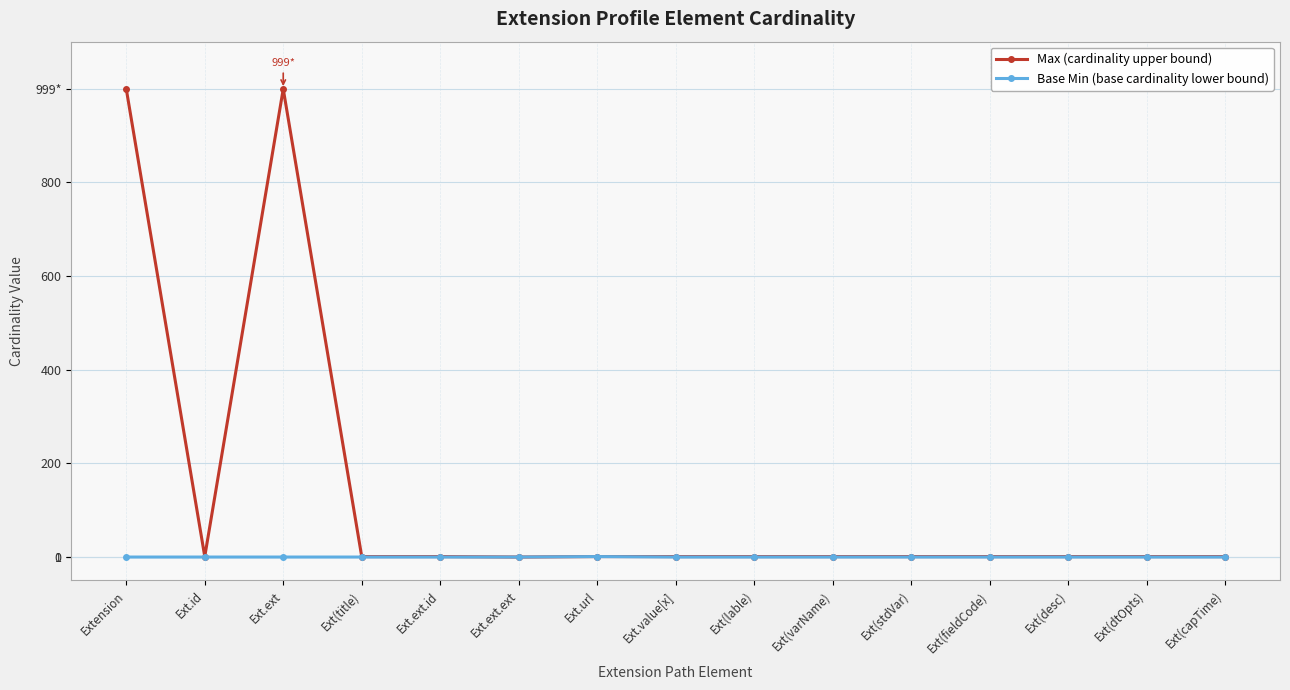

Rank the categories by Max (cardinality upper bound) value from lowest to highest.

Ext.ext.ext, Ext.id, Ext(title), Ext.ext.id, Ext.url, Ext.value[x], Ext(lable), Ext(varName), Ext(stdVar), Ext(fieldCode), Ext(desc), Ext(dtOpts), Ext(capTime), Extension, Ext.ext